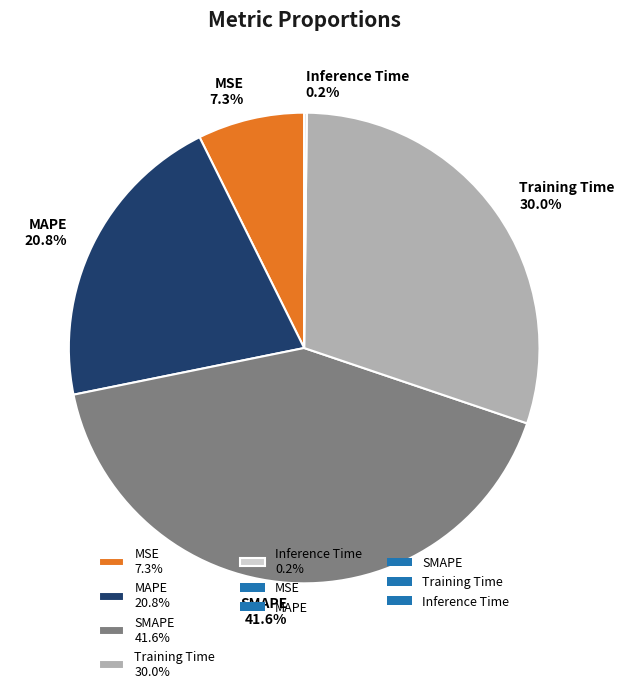

What percentage is the MAPE slice, to the nearest percent?

21%